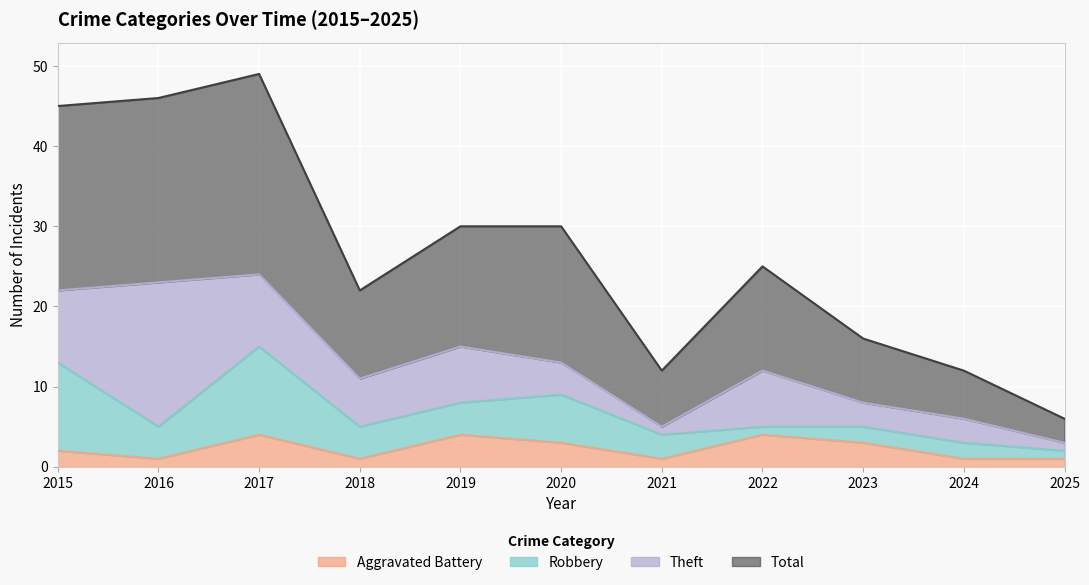

Which series has the widest spread of values?

Total